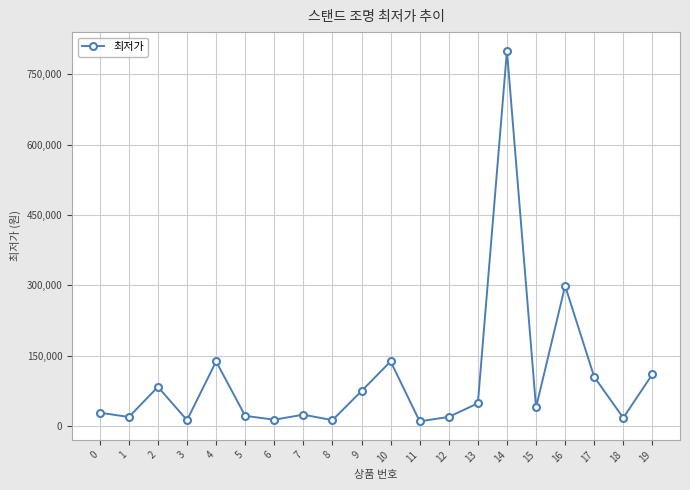

At which label does the data first exceed 39900?

2